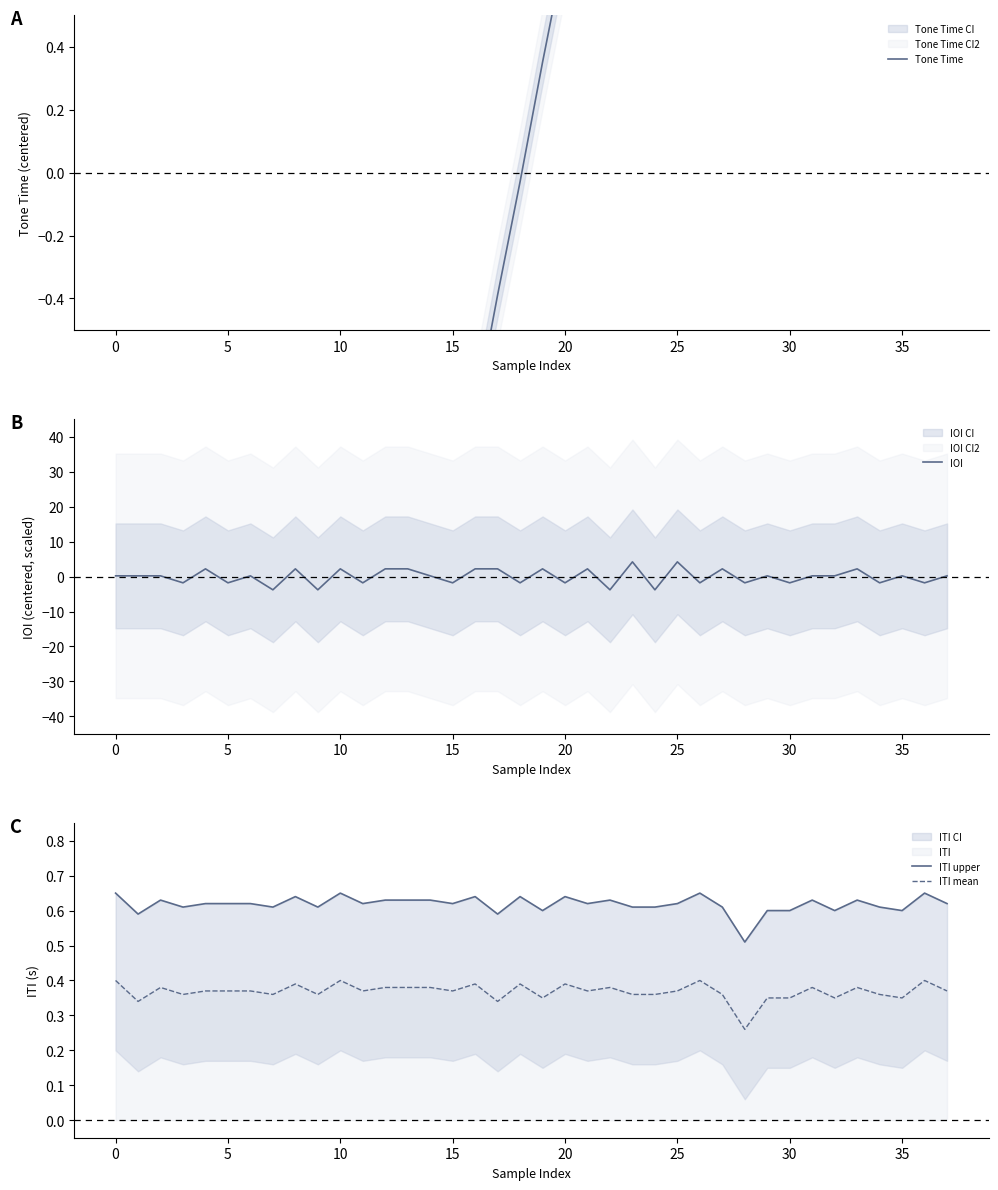

What is the difference between the Tone Time values at 33 and 15?

11.1